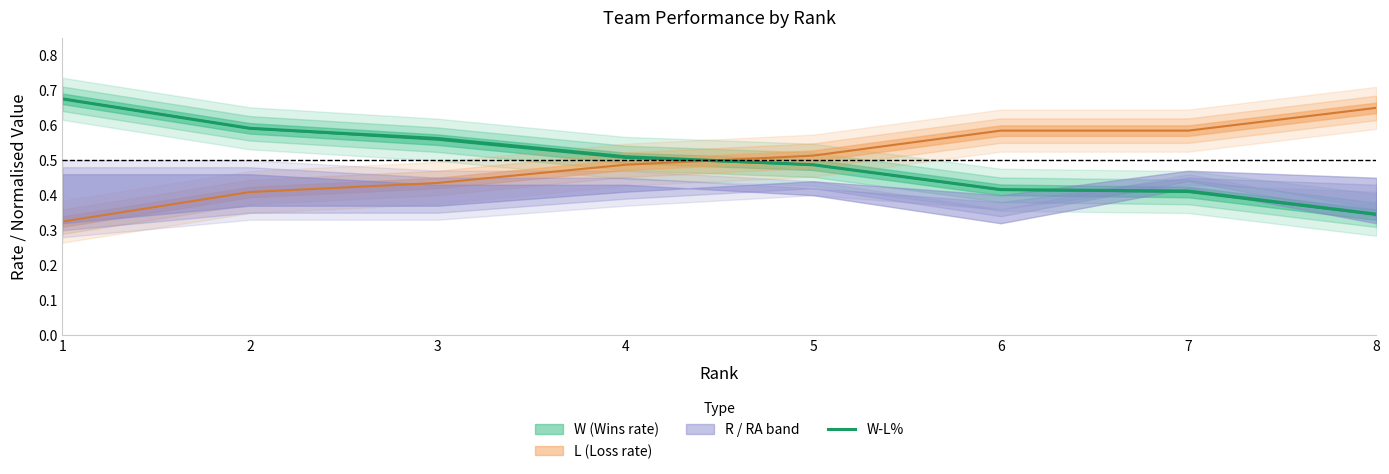

What is the sum of all values?

4.0